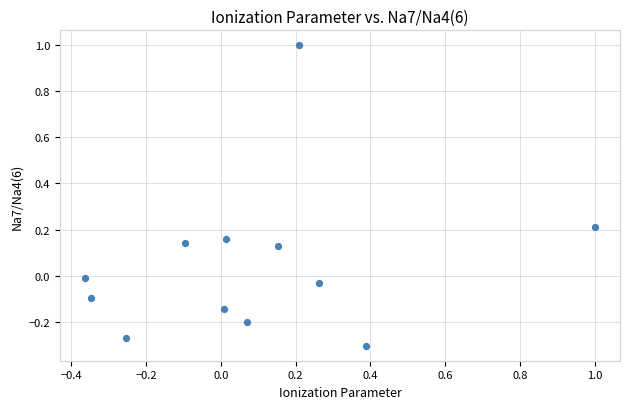

What is the range of Y values (max minus min)?

1.3